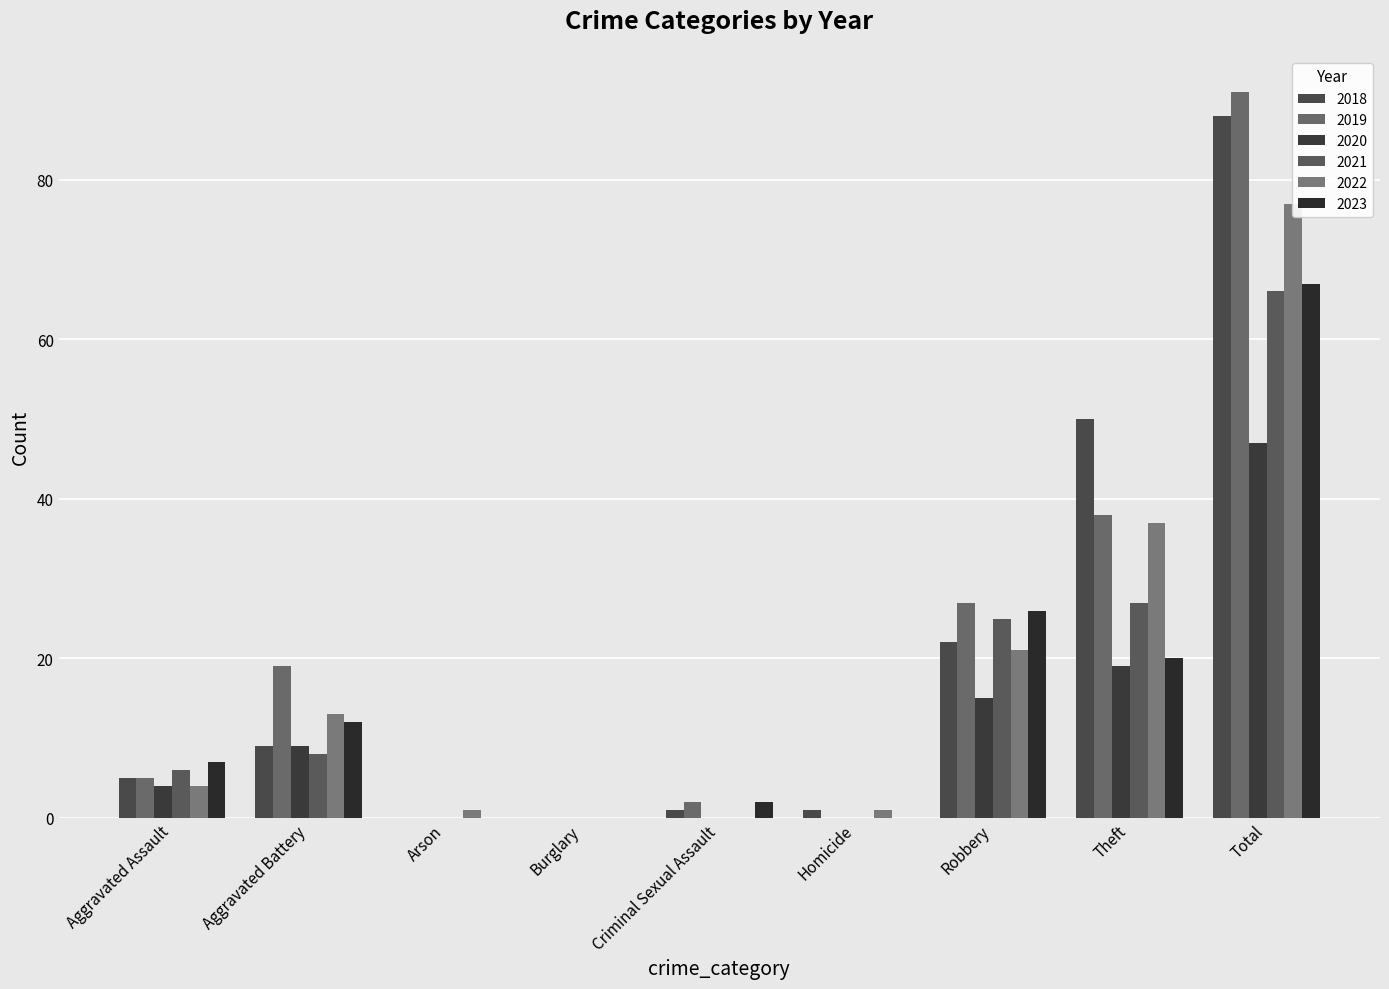

How many values in 2022 are above zero?

7